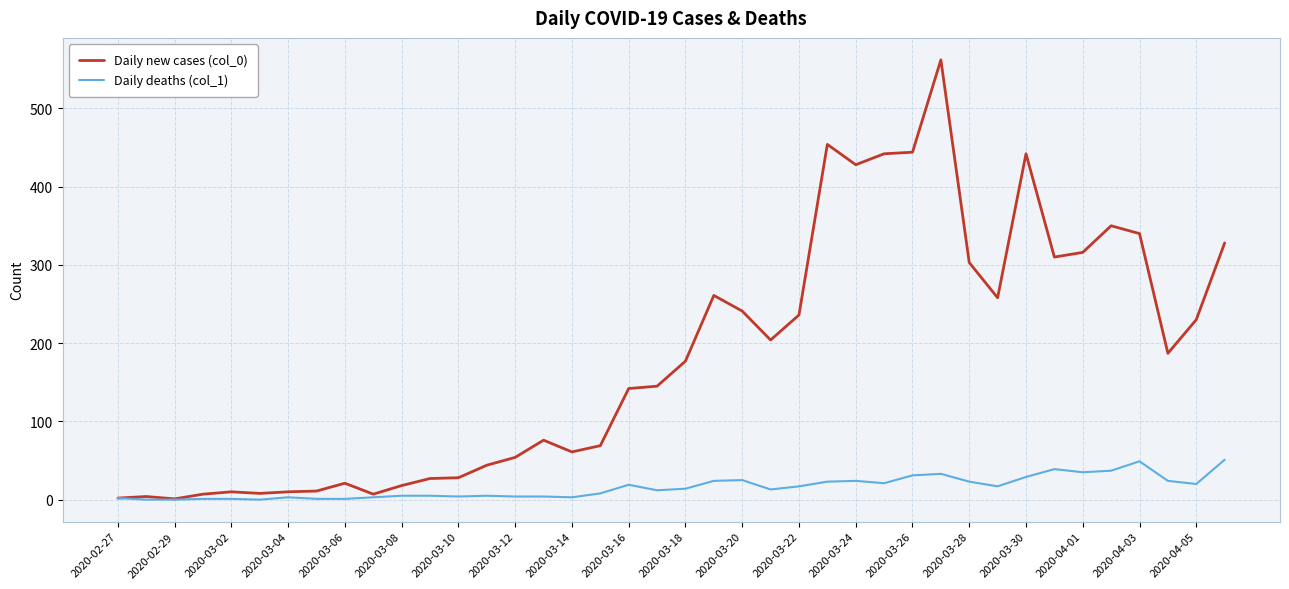

Which series has the largest total across all categories?

Daily new cases (col_0)